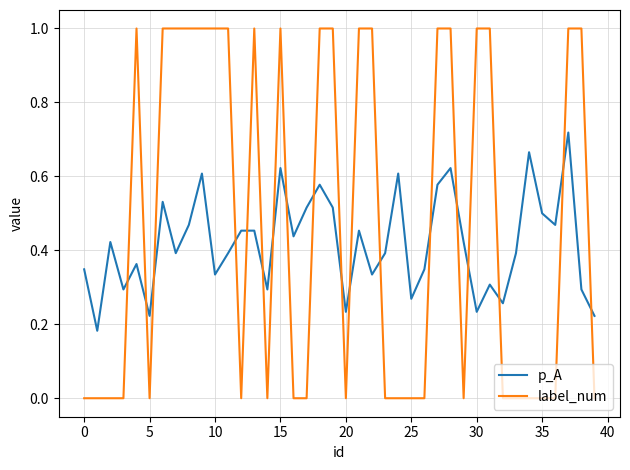

Which series has the largest range (max minus min)?

label_num